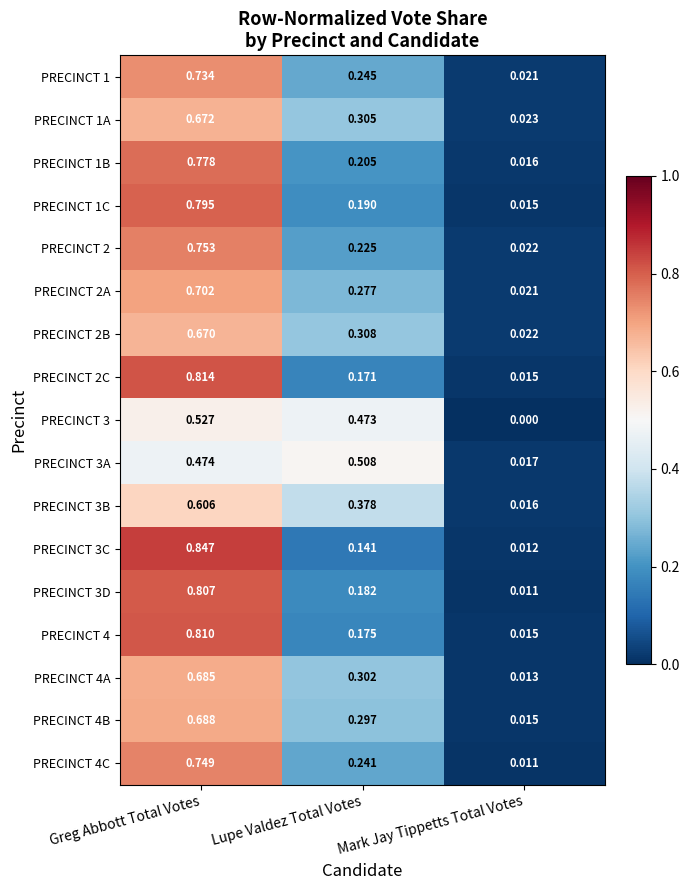

At which category is the sum across all series the highest?

Greg Abbott Total Votes